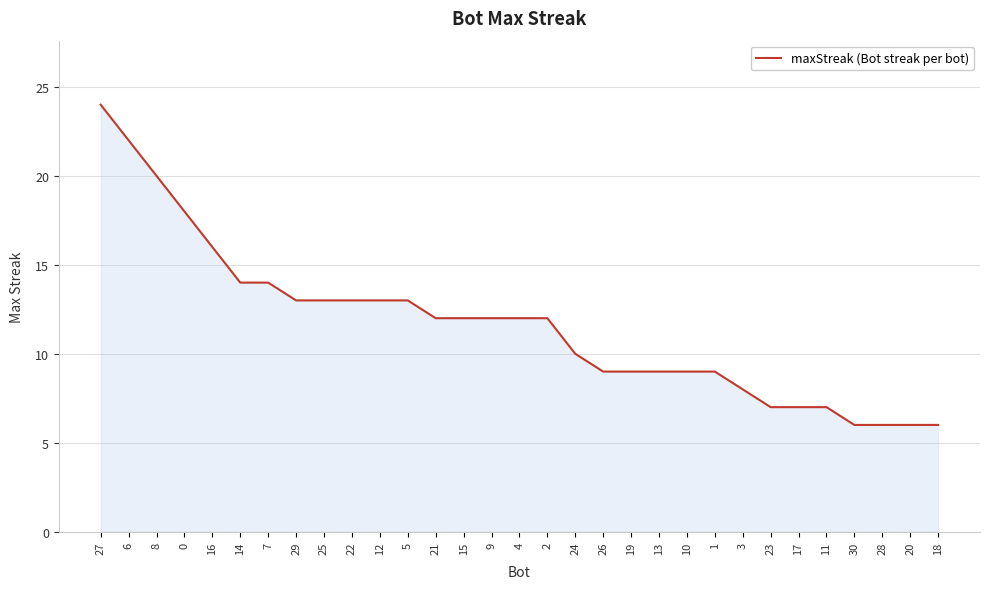

True or false: the data shows 16 at 9.

False